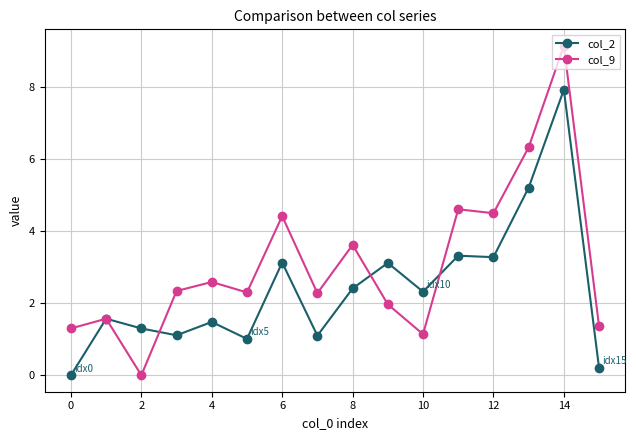

What are all the series names shown in the legend?

col_2, col_9